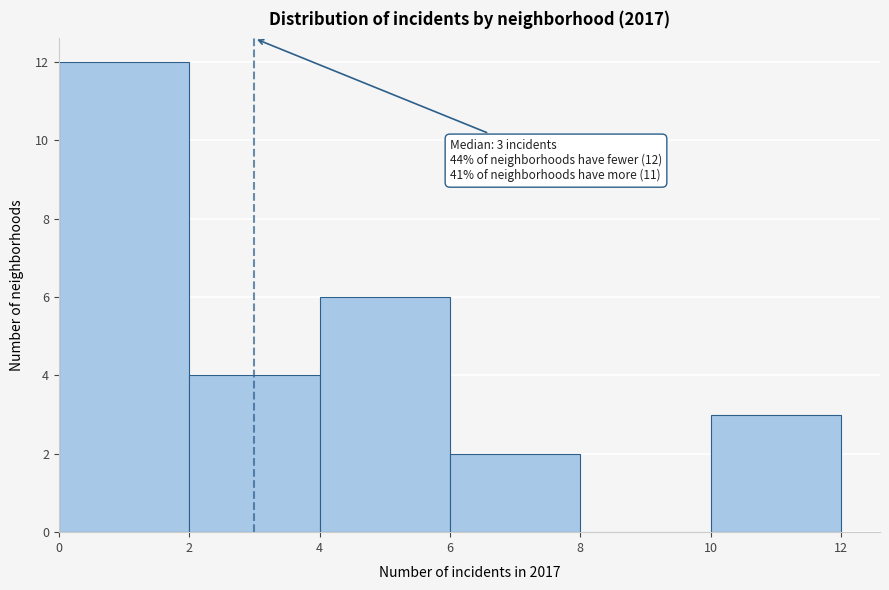

Which range on the x-axis has the tallest bar?

0 to 2